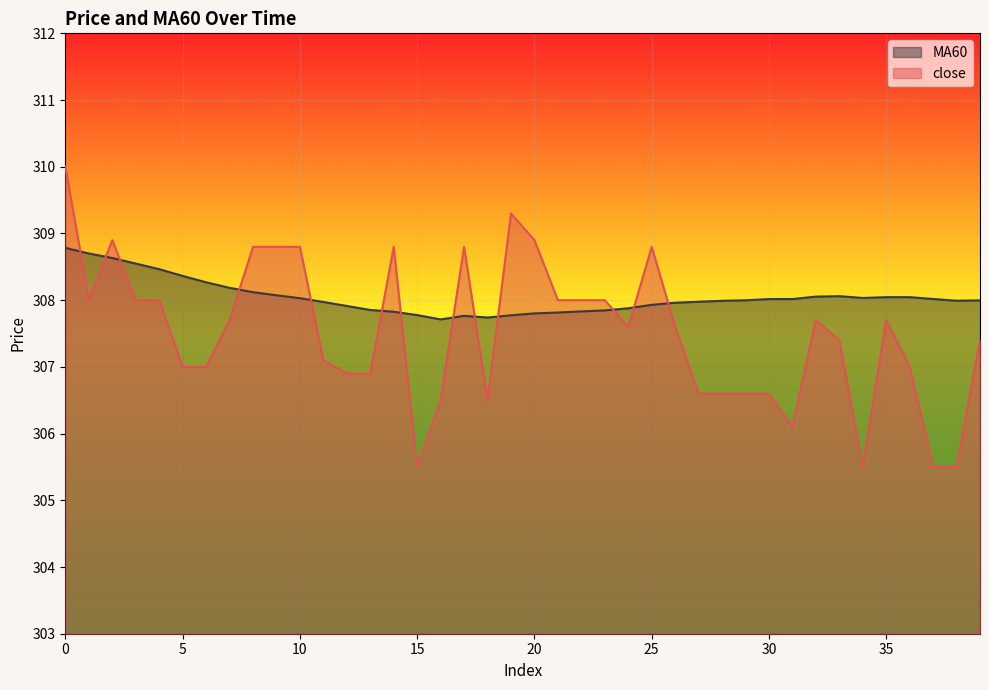

The close series shows 209.2 at 26. True or false?

False